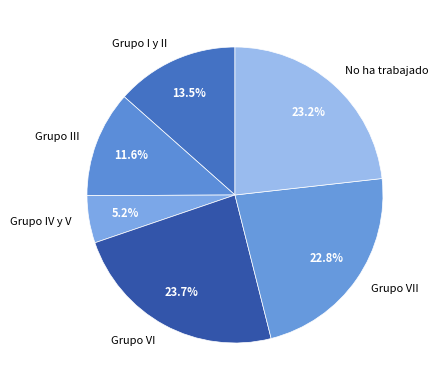

What percentage is the Grupo VII slice, to the nearest percent?

23%